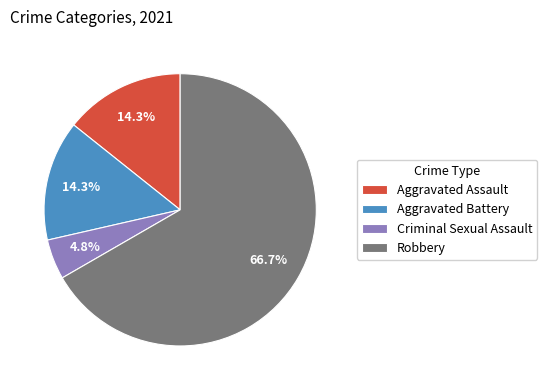

To the nearest percent, what is the combined percentage of Robbery and Aggravated Battery?

81%